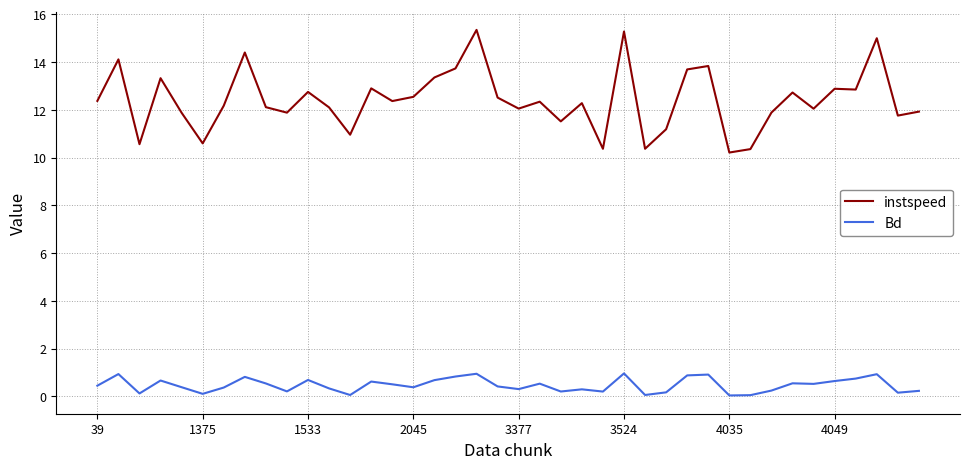

Which series has the widest spread of values?

instspeed